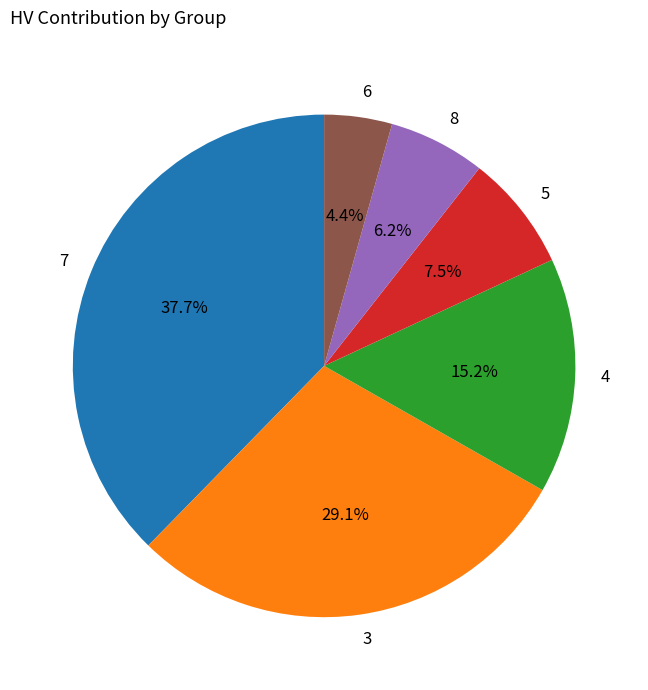

How many segments does this pie chart have?

6